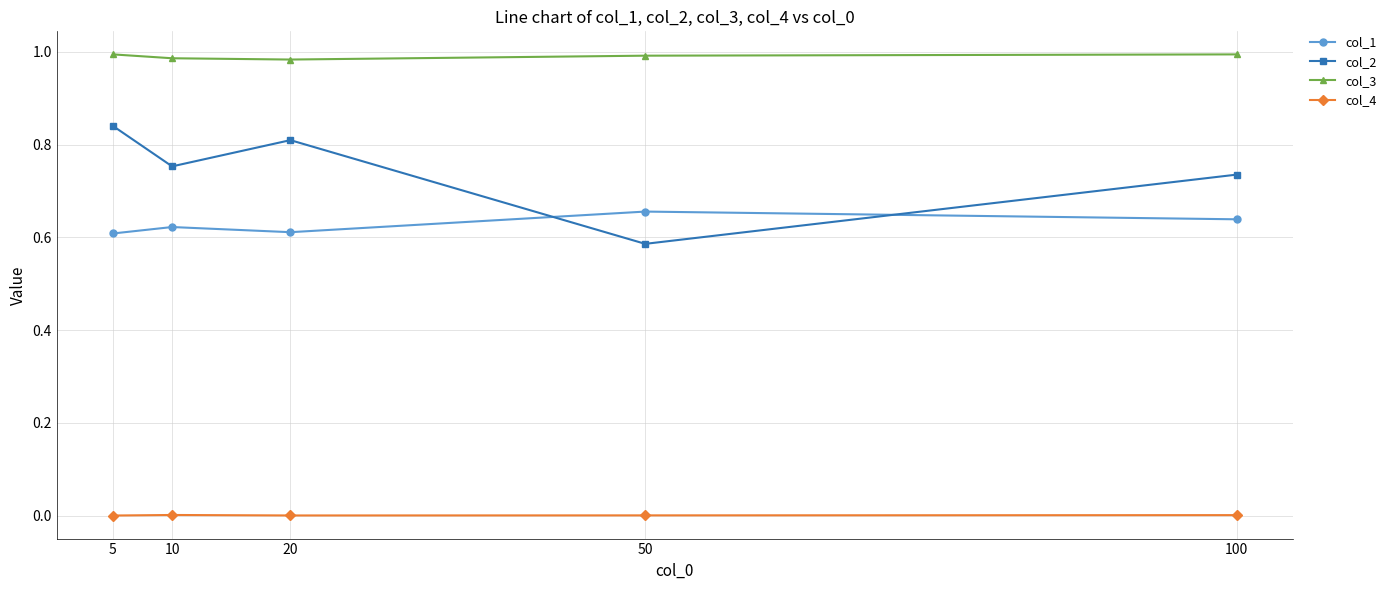

Rank the series at 10 from lowest to highest value.

col_4, col_1, col_2, col_3